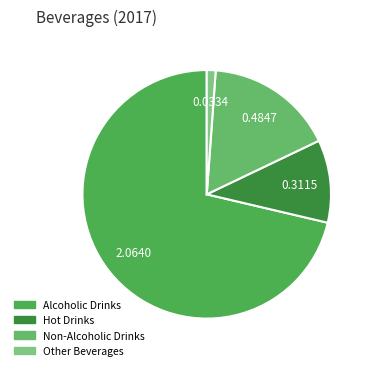

To the nearest percent, what portion does Hot Drinks represent?

11%